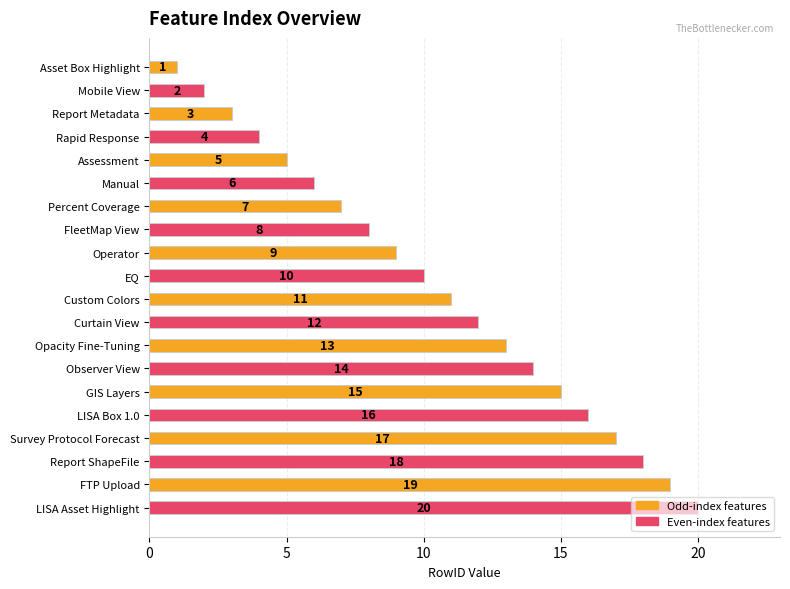

What is the smallest value displayed?

1